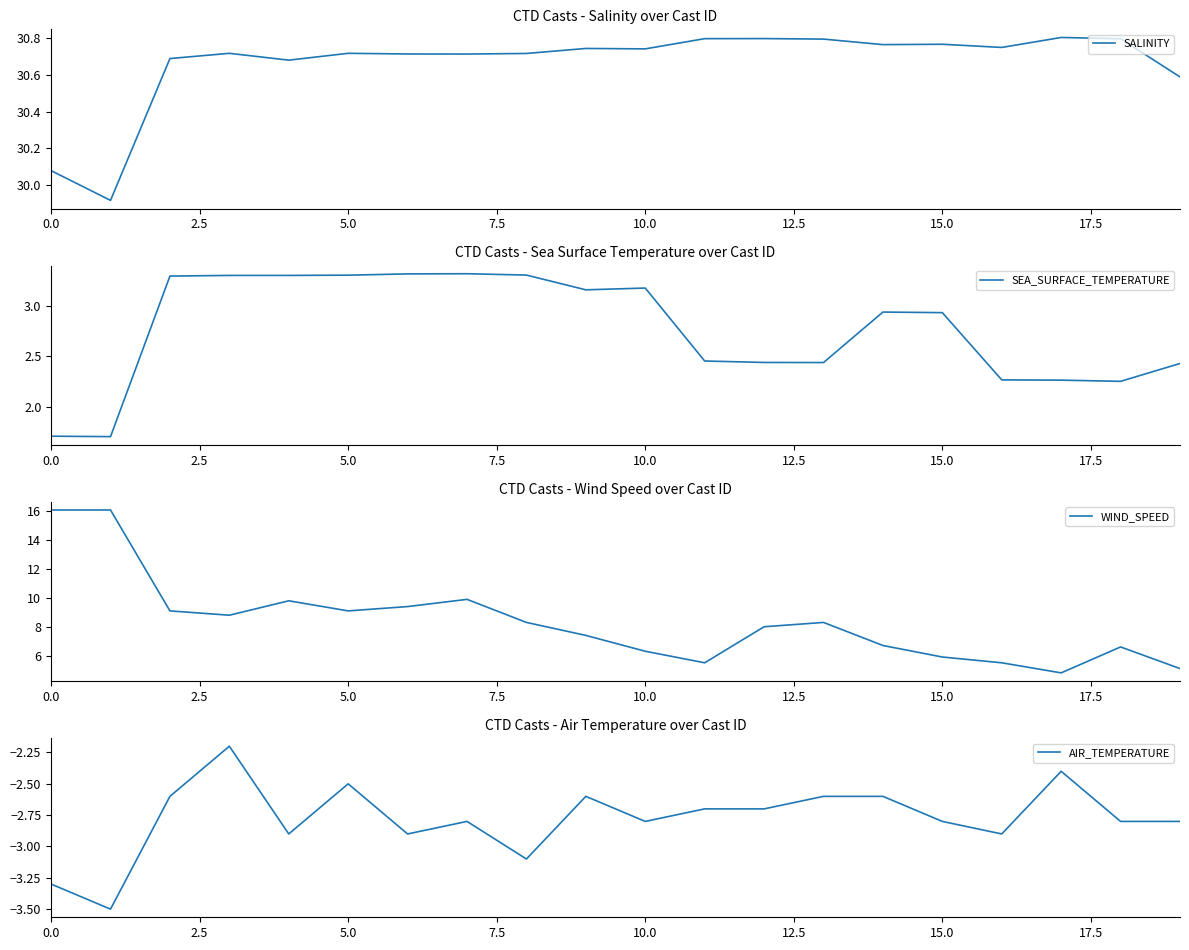

What is the label of the 19th point from the left?

18